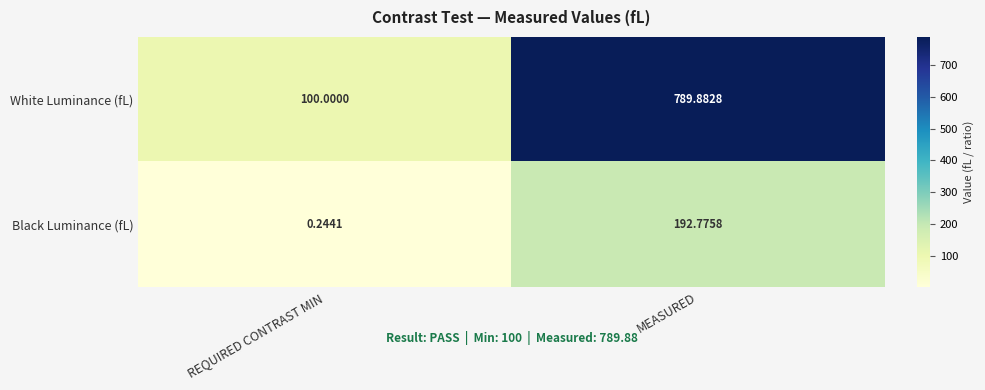

At REQUIRED CONTRAST MIN, list the series in order from smallest to largest.

Black Luminance (fL), White Luminance (fL)